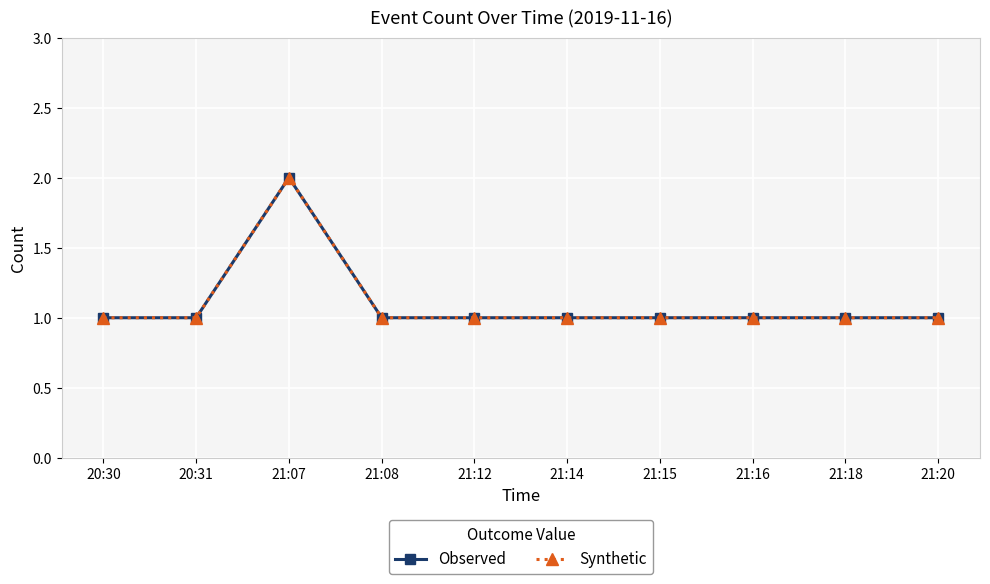

Reading right to left, extract all data points from this chart.

Observed: 21:20=1	21:18=1	21:16=1	21:15=1	21:14=1	21:12=1	21:08=1	21:07=2	20:31=1	20:30=1
Synthetic: 21:20=1	21:18=1	21:16=1	21:15=1	21:14=1	21:12=1	21:08=1	21:07=2	20:31=1	20:30=1